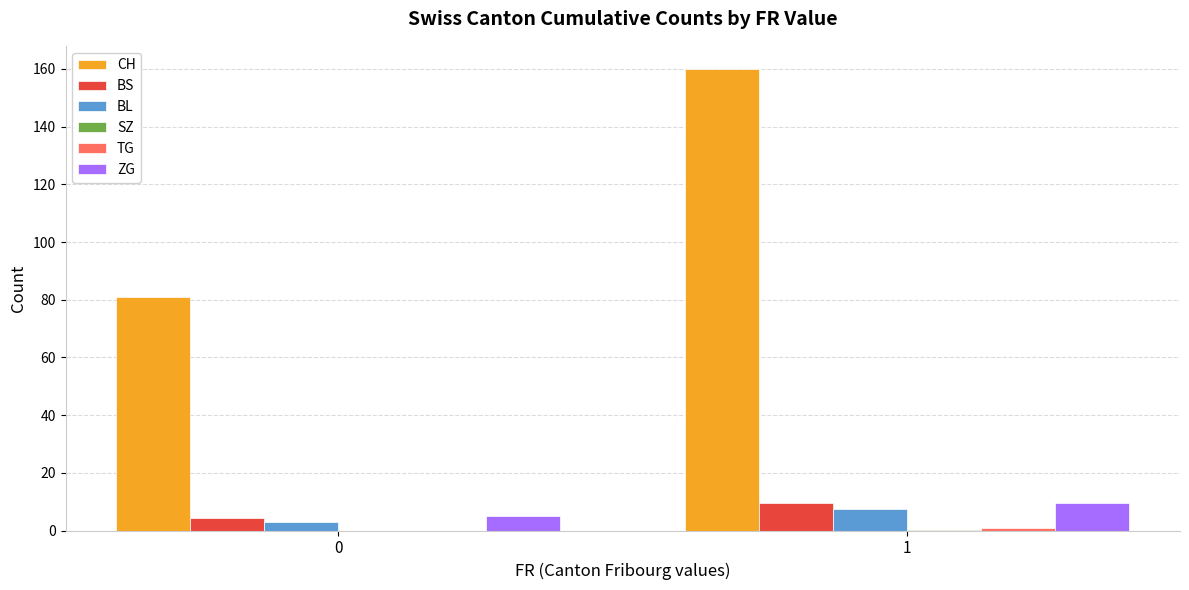

What is the highest value of the BL series?

7.3